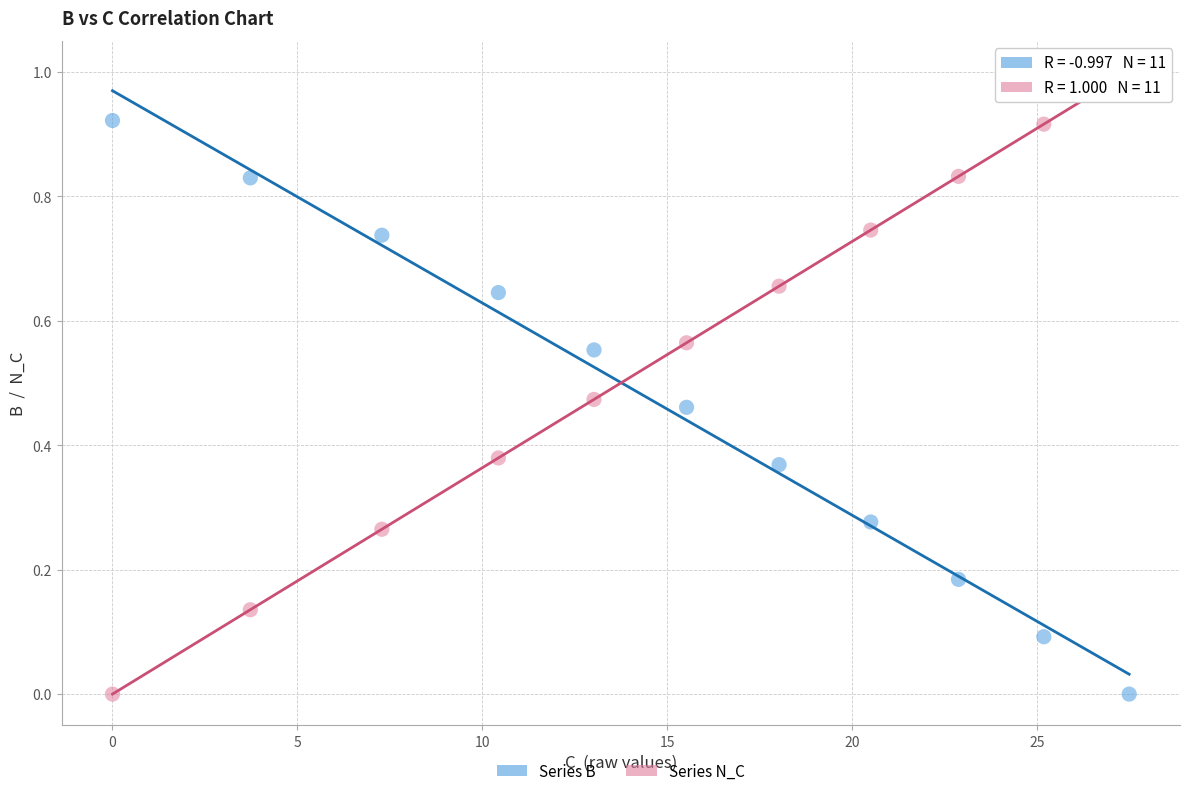

Across all data points, what is the range of Y values (max minus min)?

1.0